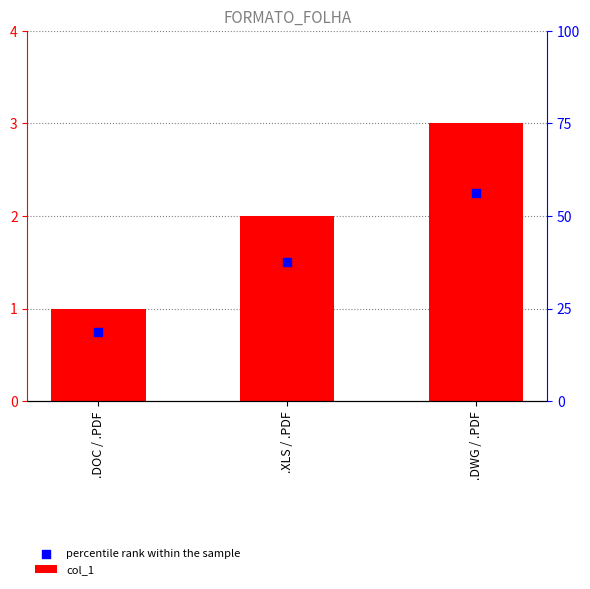

At how many categories does at least one series exceed 1?

2